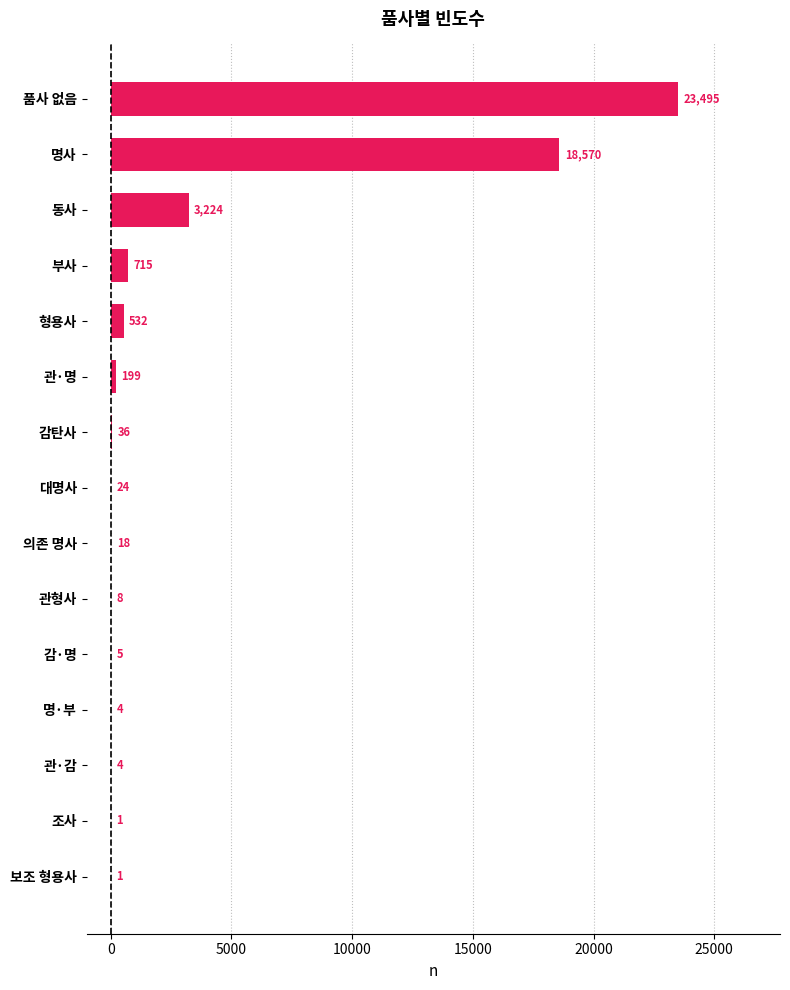

Approximately how many times larger is the value at 품사 없음 compared to 관·명?

118.1